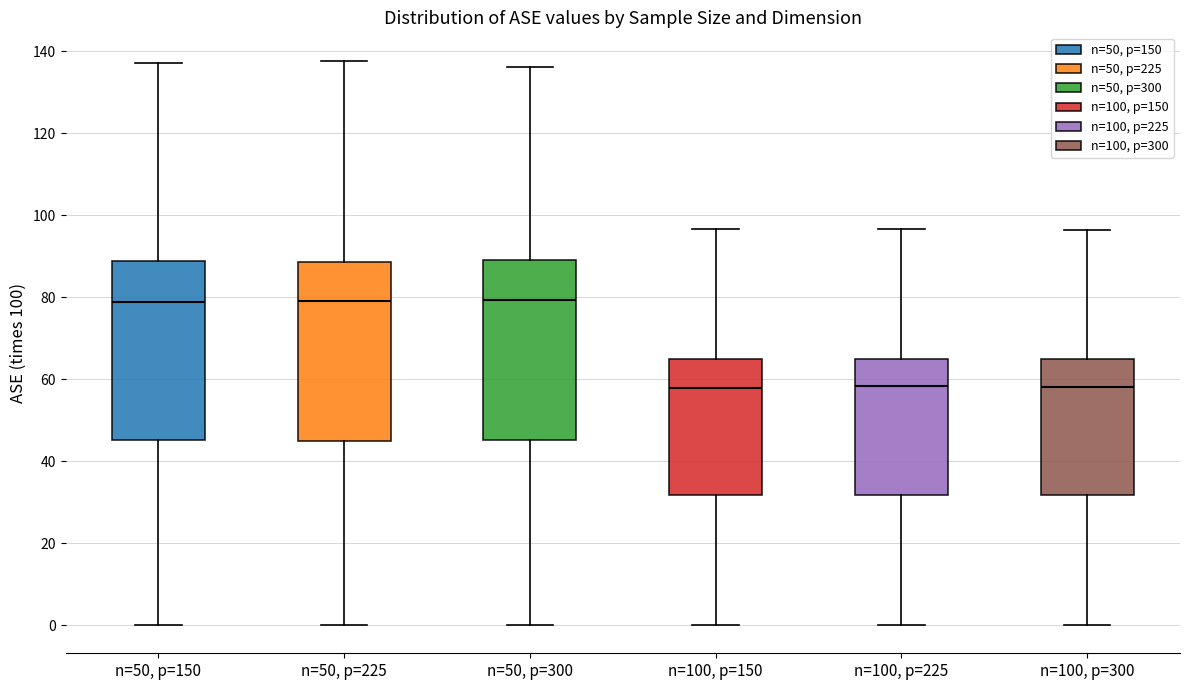

Where does the lower whisker of the box for n=100, p=225 end on the y-axis? The values are not printed on the chart, so give them approximately, as read against the axis.

0